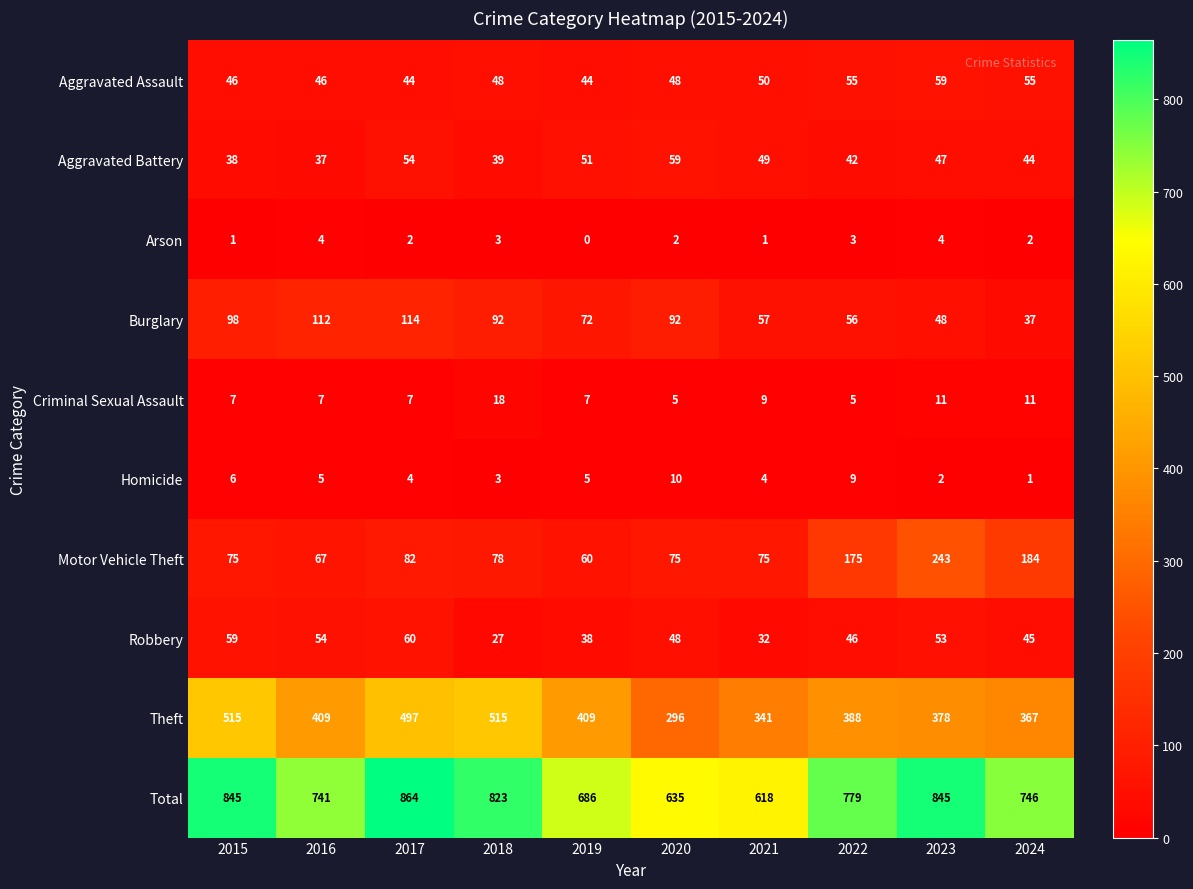

Which series changed the most between 2018 and 2024?

Theft